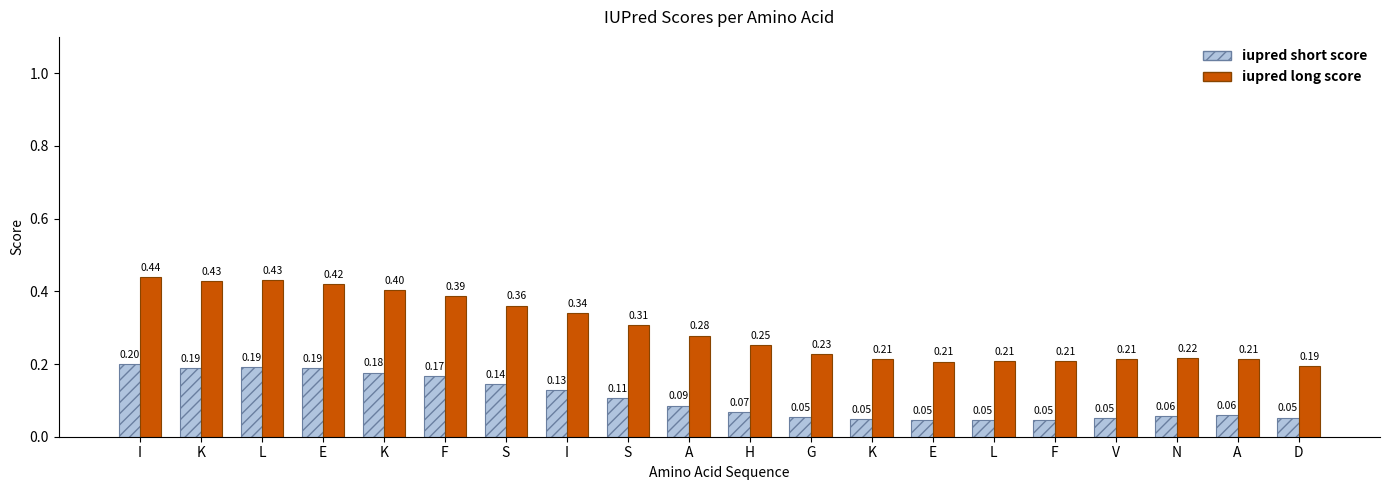

How many distinct data groups are displayed?

2